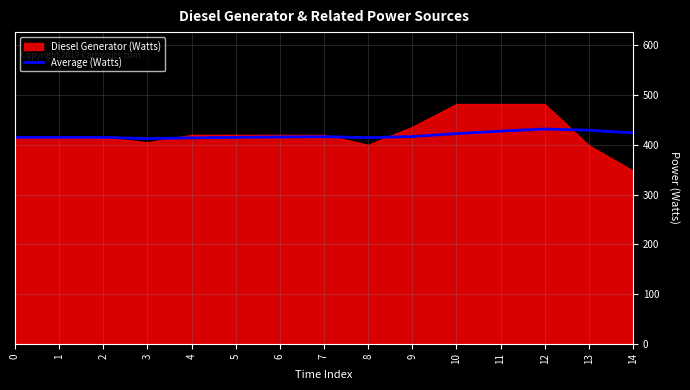

True or false: there are more than 0 points higher than both neighbors.

True